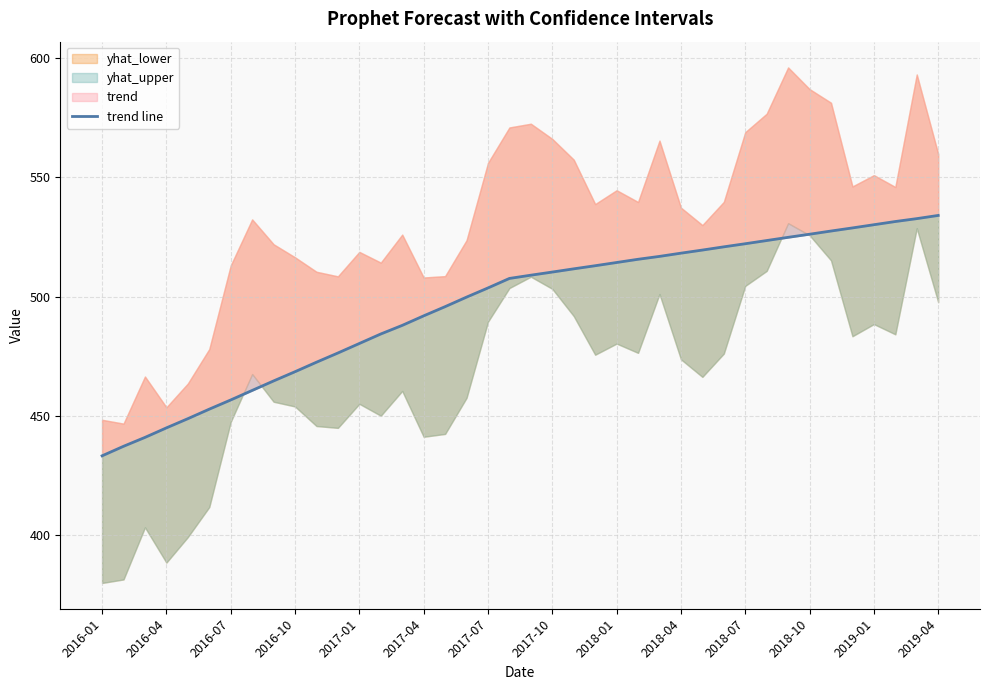

The value at 2018-07 is 798.2. True or false?

False